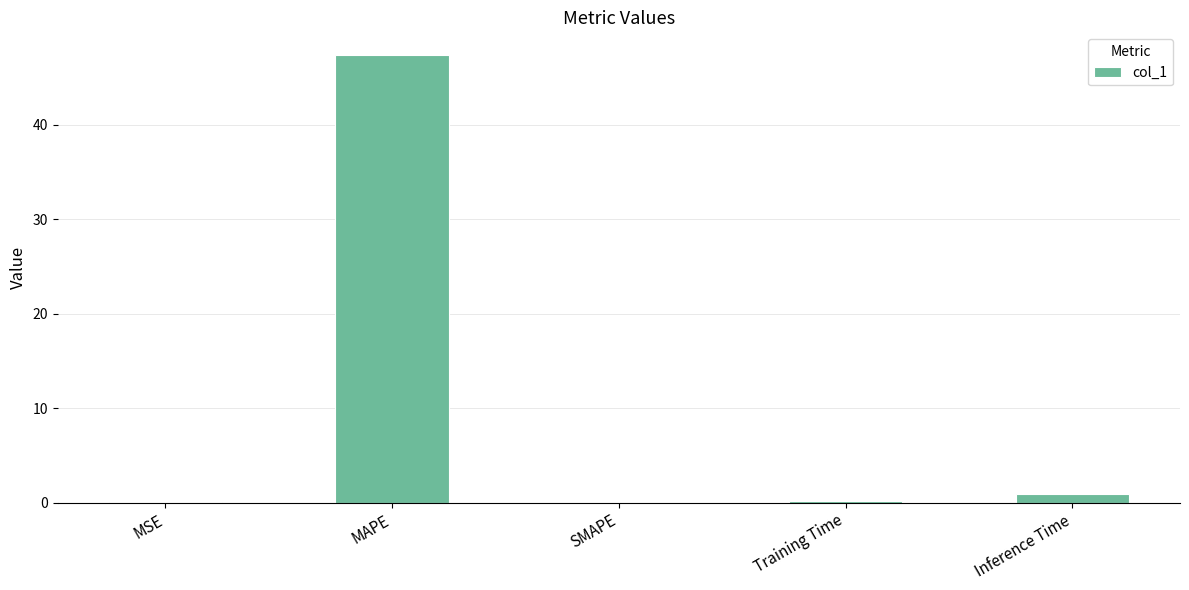

The chart shows a value of 19.0 at MAPE. True or false?

False